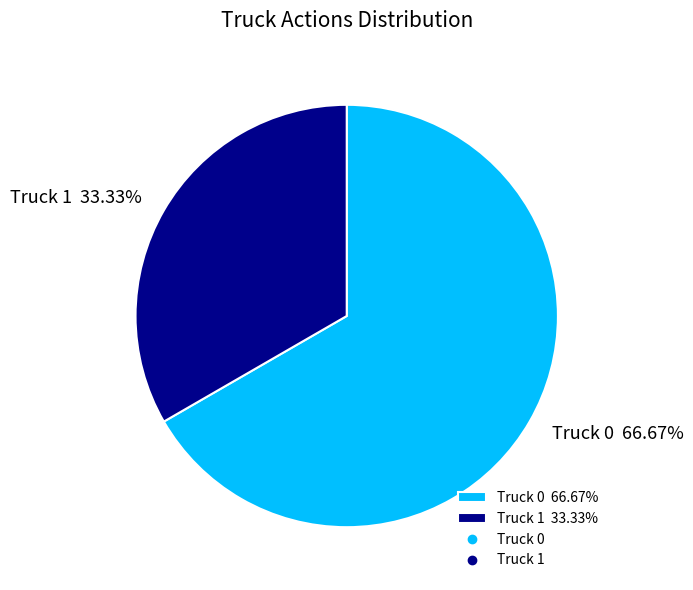

Rank the categories by value from highest to lowest.

Truck 0, Truck 1